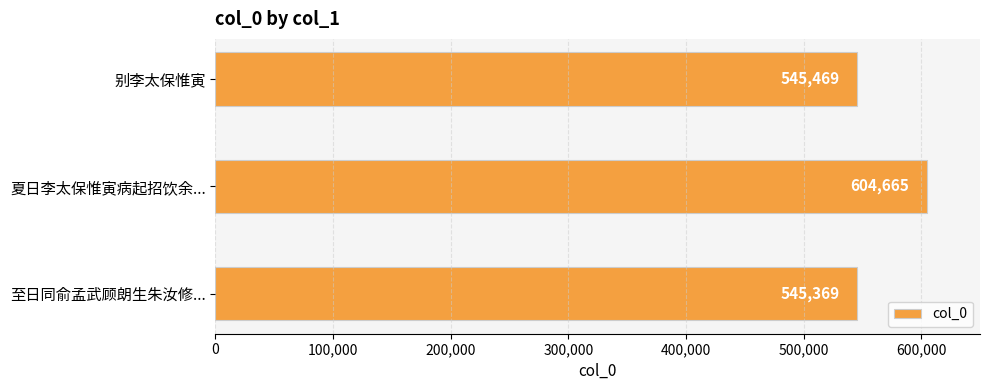

Reading top to bottom, extract all data points from this chart.

545469	604665	545369